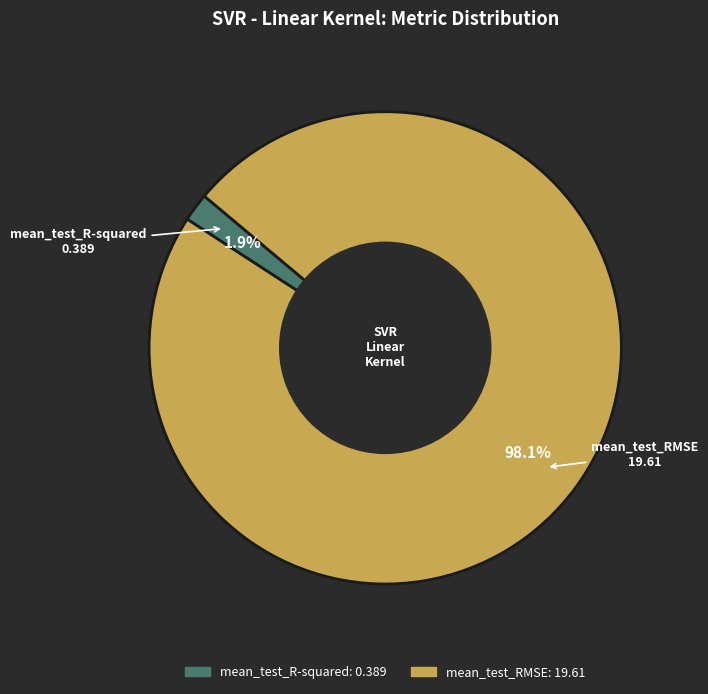

Does mean_test_R-squared represent more than half of the total?

No